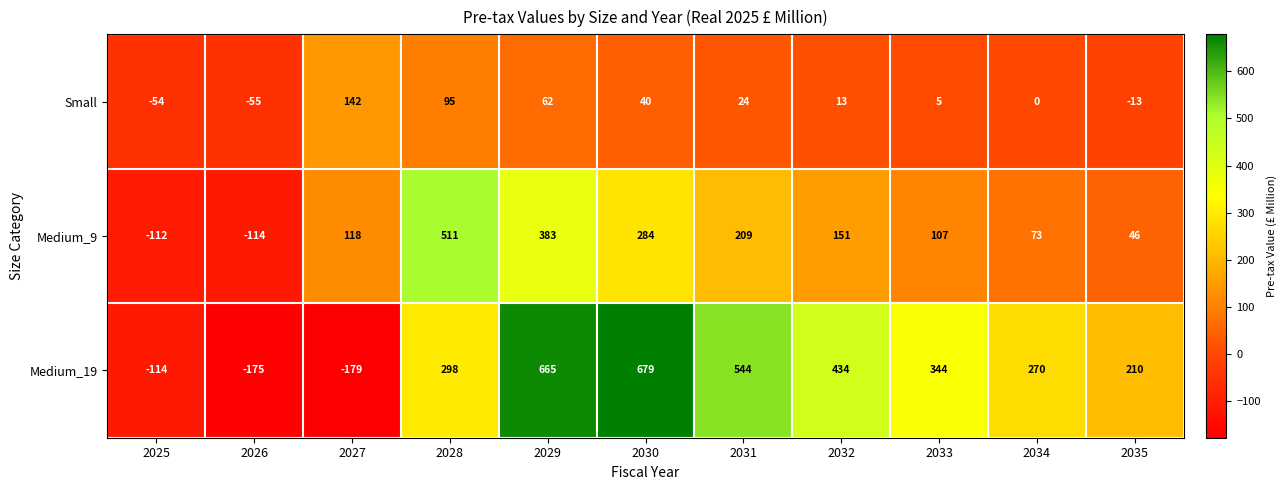

At which label is Small closest to 43?

2030